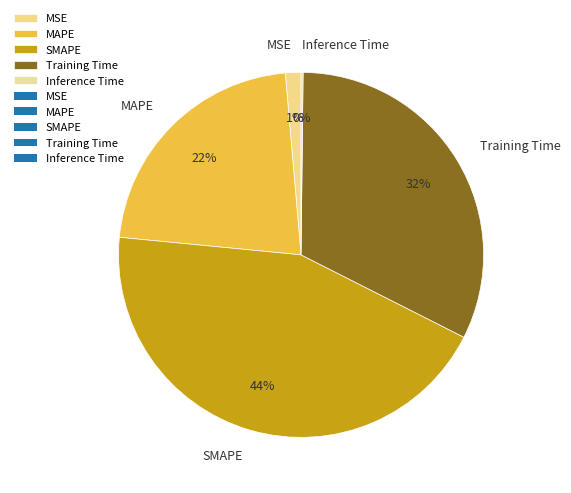

Which has a higher value, MSE or MAPE?

MAPE